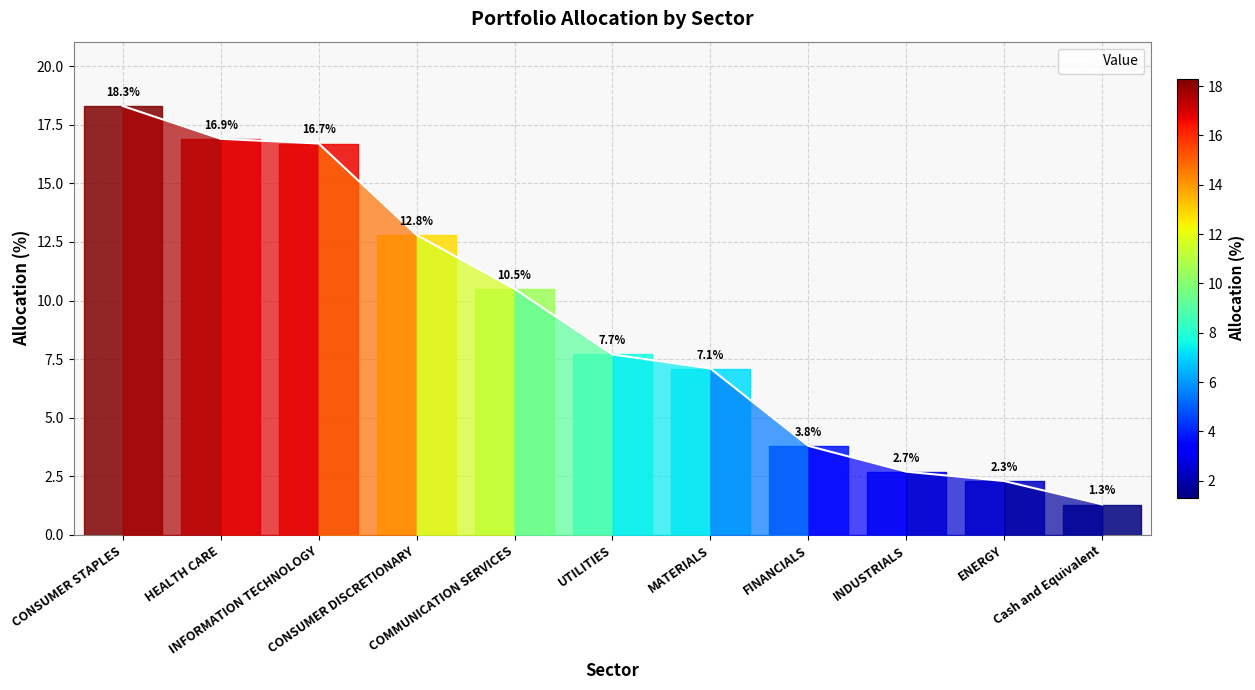

What is the difference between the second highest and second lowest values?

14.6